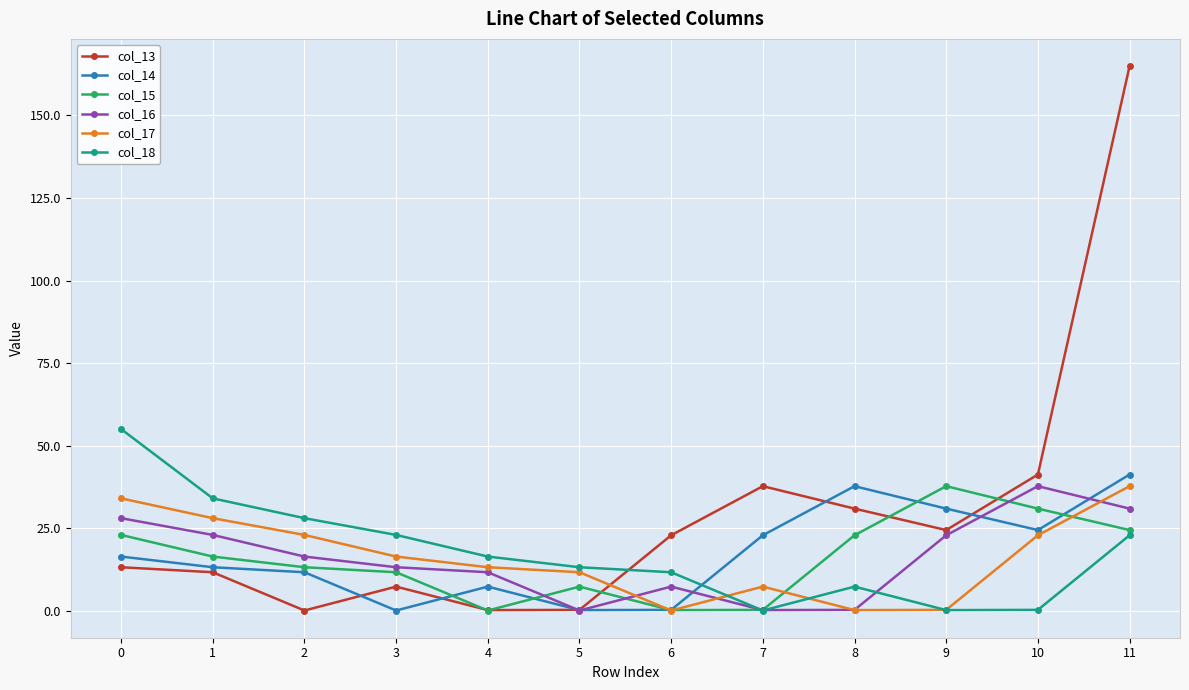

Where is col_13 nearest to the value 82?

10